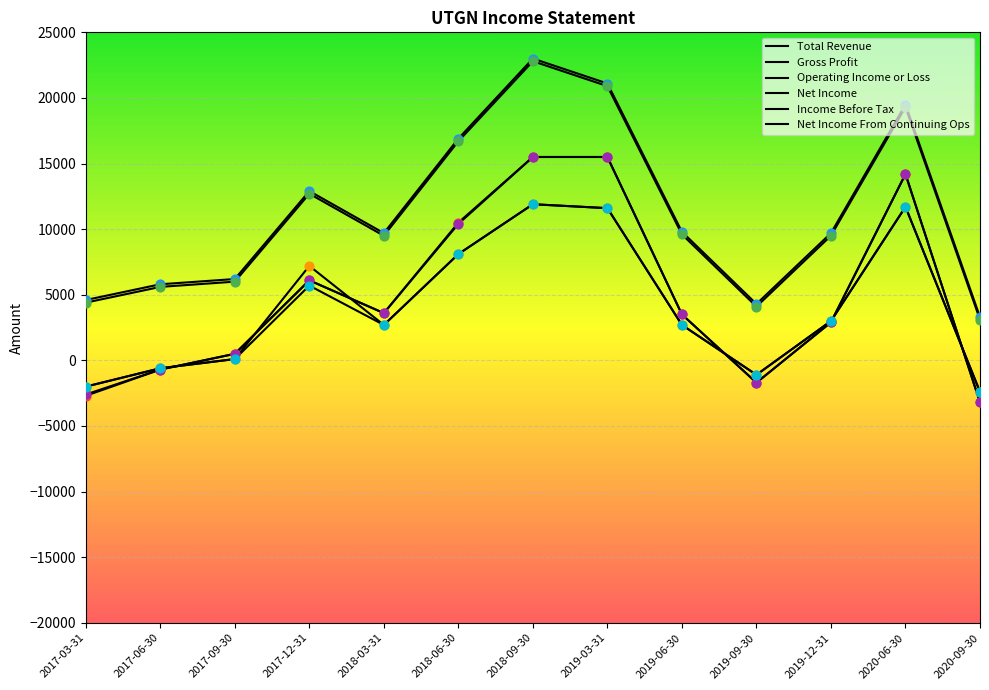

Is this an area chart (filled region under the line)?

No